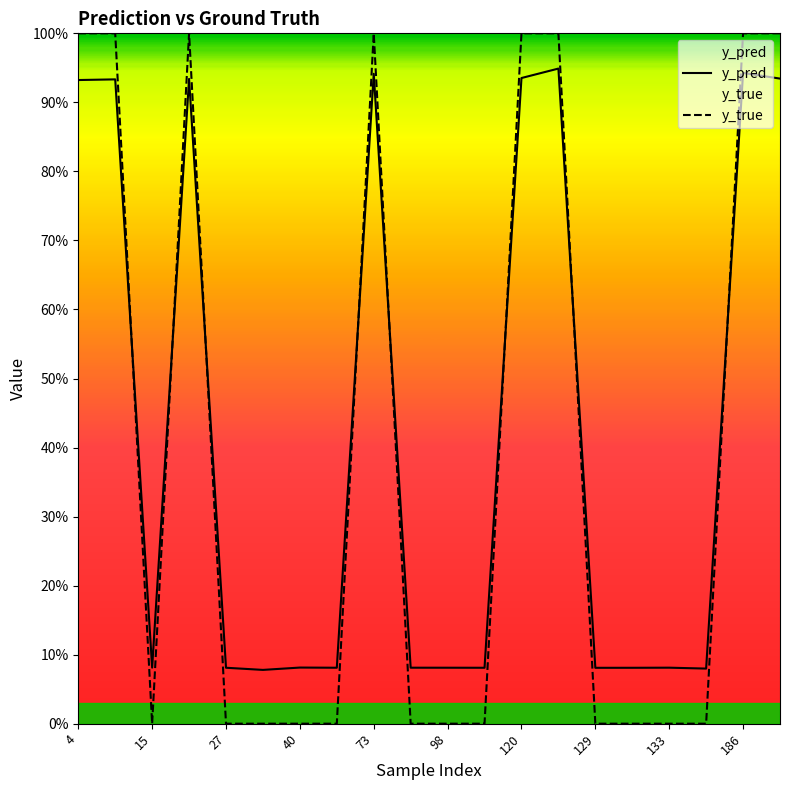

What is the difference between the y_true values at 11 and 19?

1.0